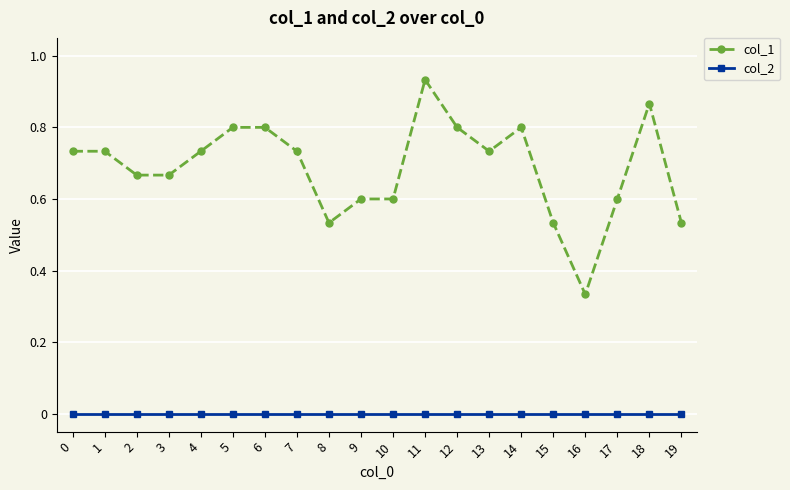

Is it true that col_1 equals 0.8 at 14?

True